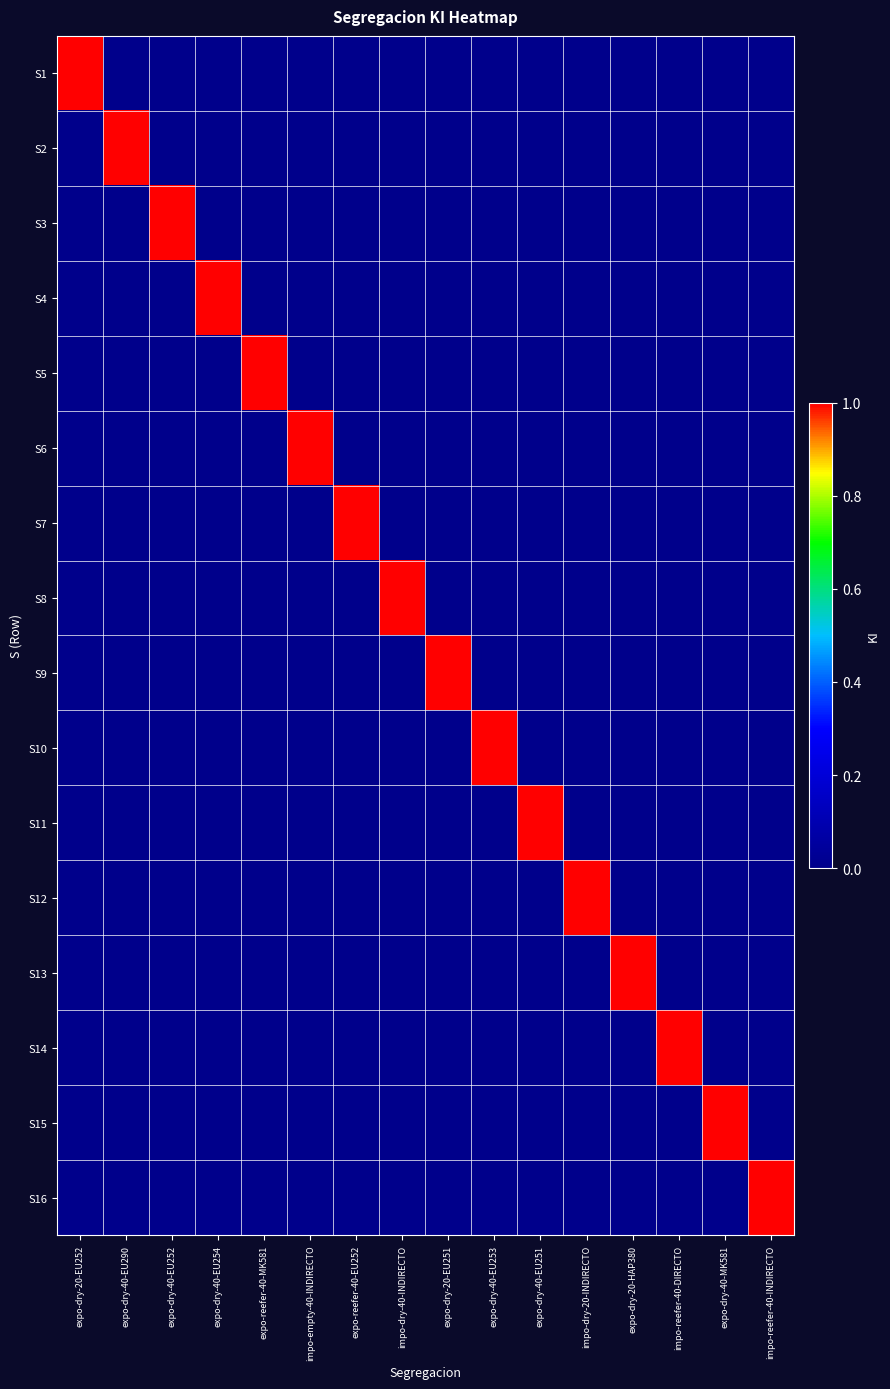

List the series in order of their peak value, lowest first.

S1, S2, S3, S4, S5, S6, S7, S8, S9, S10, S11, S12, S13, S14, S15, S16